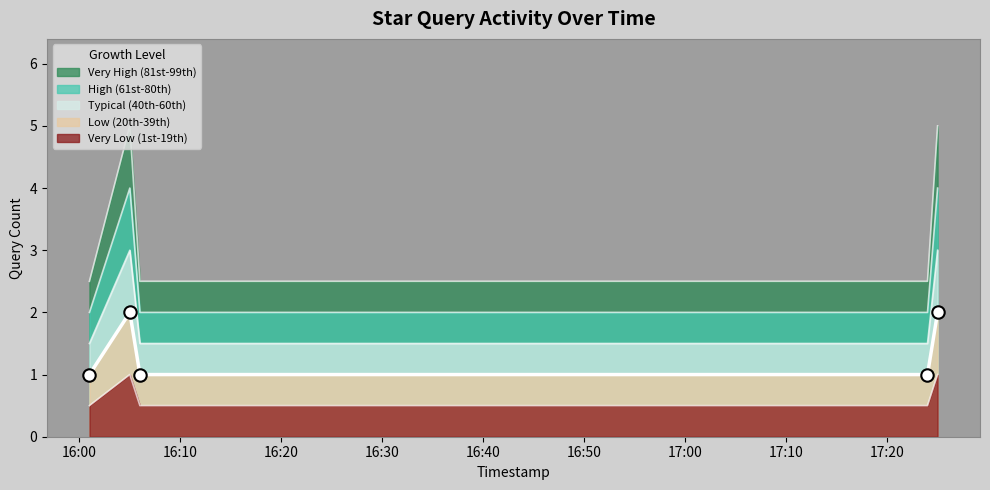

What is the ratio of the value at 2019-04-10 16:01:00 to the value at 2019-04-10 16:05:00?

0.5